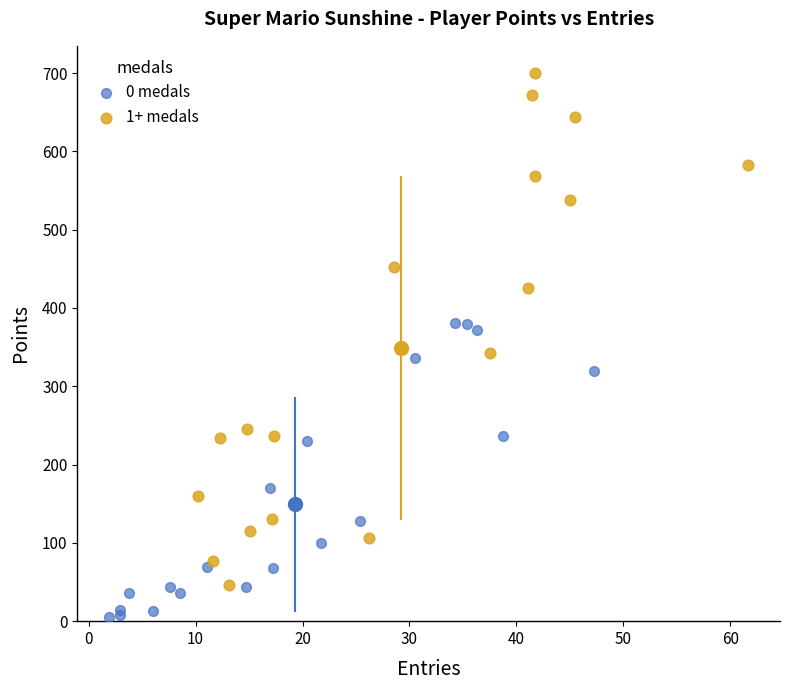

Which series reaches the minimum Y coordinate?

0 medals